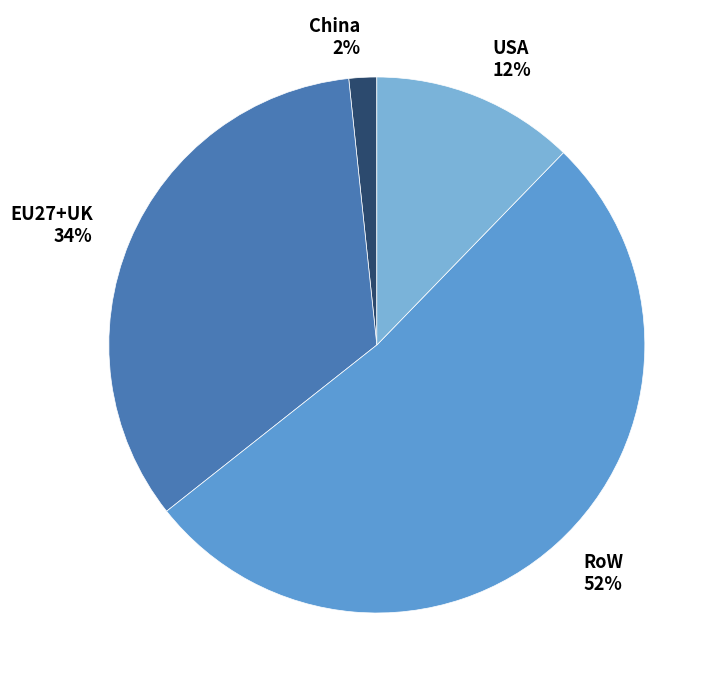

Does any single category account for the majority?

Yes